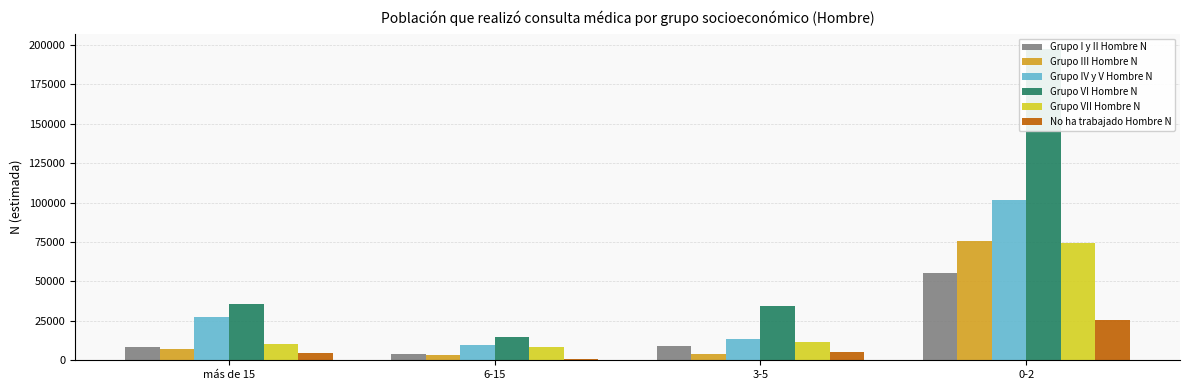

At 6-15, list the series in order from smallest to largest.

No ha trabajado Hombre N, Grupo III Hombre N, Grupo I y II Hombre N, Grupo VII Hombre N, Grupo IV y V Hombre N, Grupo VI Hombre N